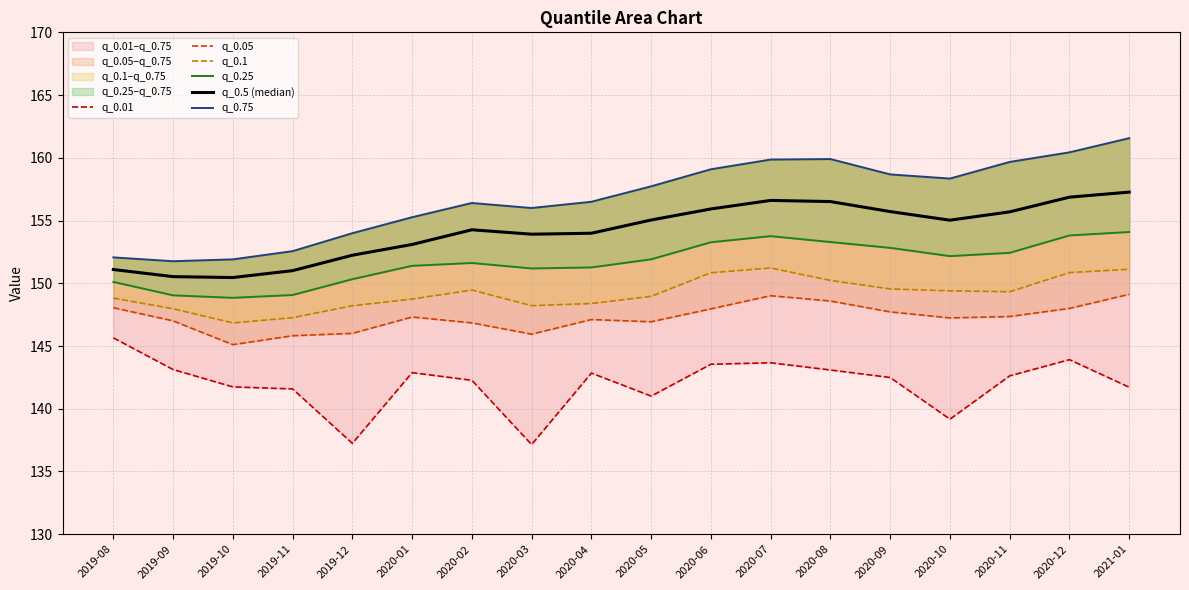

Is the value of q_0.5 (median) at 2019-09 greater than the value of q_0.1 at 2020-09?

Yes